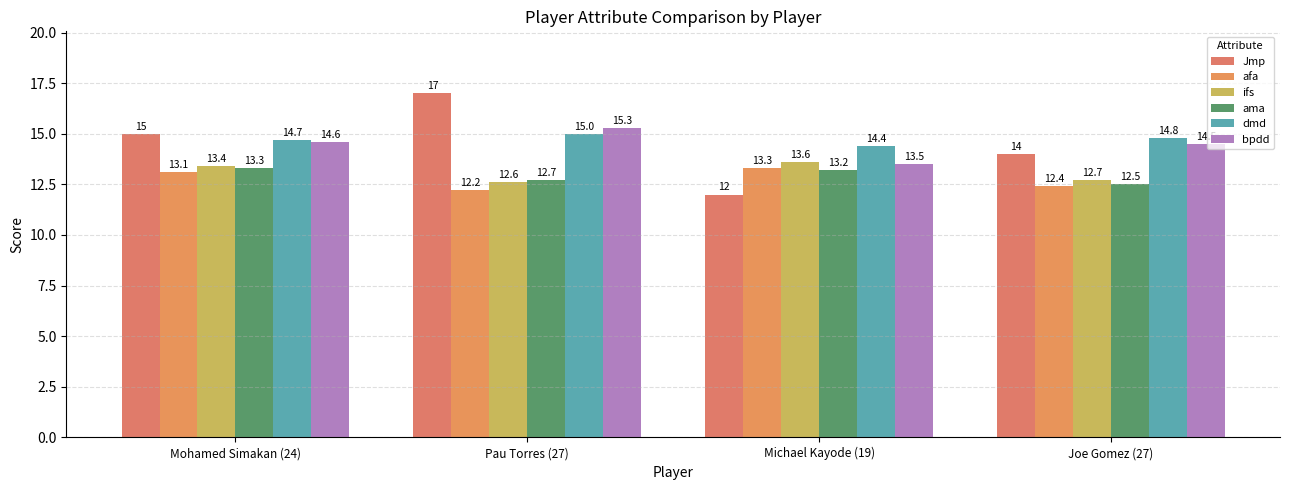

What is the sum of all ama values?

51.7